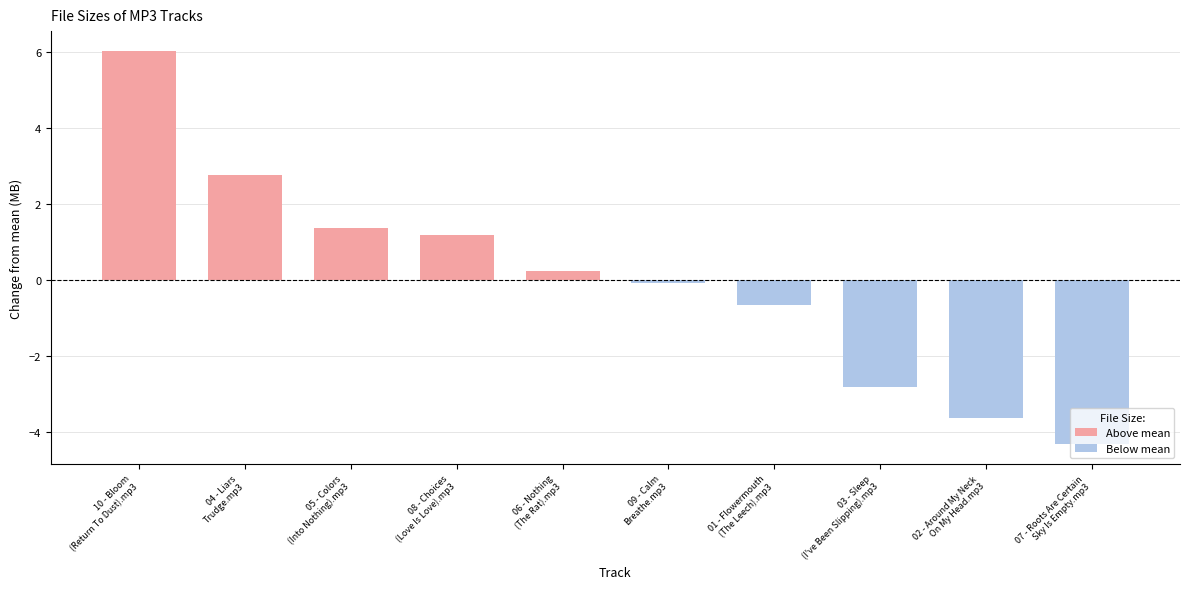

At which label does the data first exceed 0?

10 - Bloom
(Return To Dust).mp3